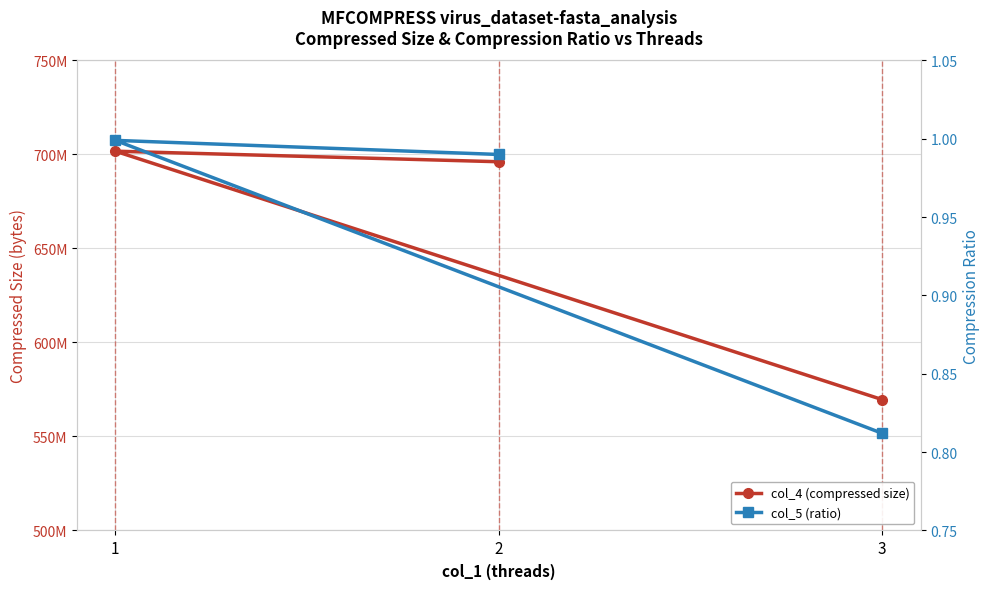

Reading left to right, transcribe all the data shown in this chart.

col_4 (compressed size): 696131270.0	701747471.0	569607118.0
col_5 (ratio): 1.0	1.0	0.8